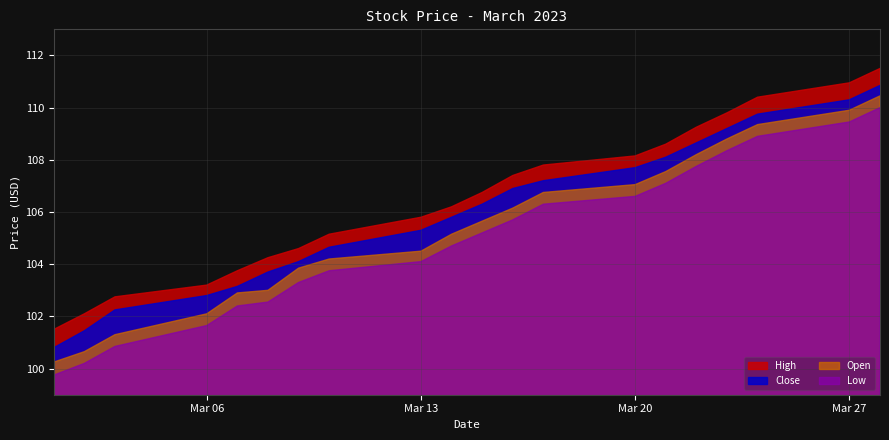

True or false: Open and Low intersect in this chart.

False